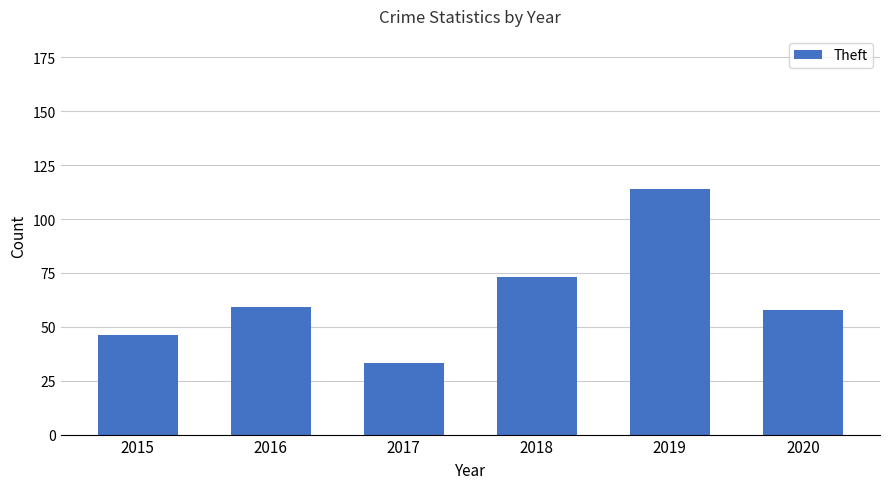

What is the value of the 6th bar from the left?

58